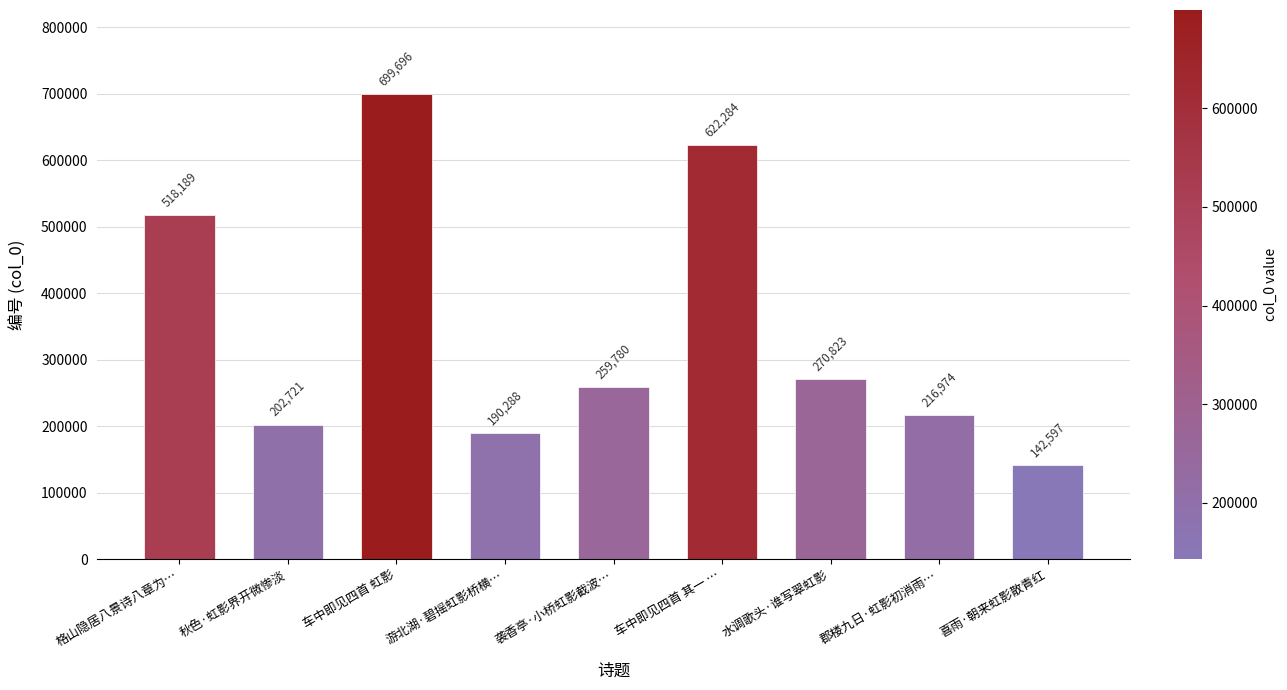

Reading left to right, extract all data points from this chart.

格山隐居八景诗八章为…=518189	秋色·虹影界开微惨淡=202721	车中即见四首 虹影=699696	游北湖·碧摇虹影桥横…=190288	袭香亭·小桥虹影截波…=259780	车中即见四首 其一 …=622284	水调歌头·谁写翠虹影=270823	郡楼九日·虹影初消雨…=216974	喜雨·朝来虹影散青红=142597